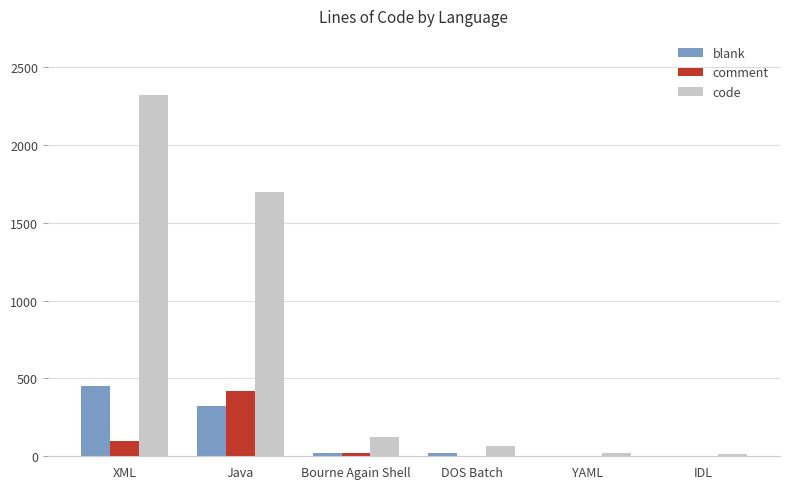

Which series has the widest spread of values?

code